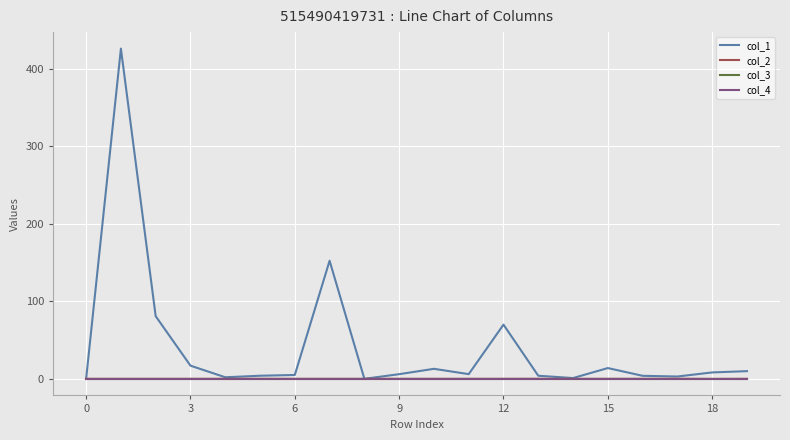

At how many categories does at least one series exceed 61?

4